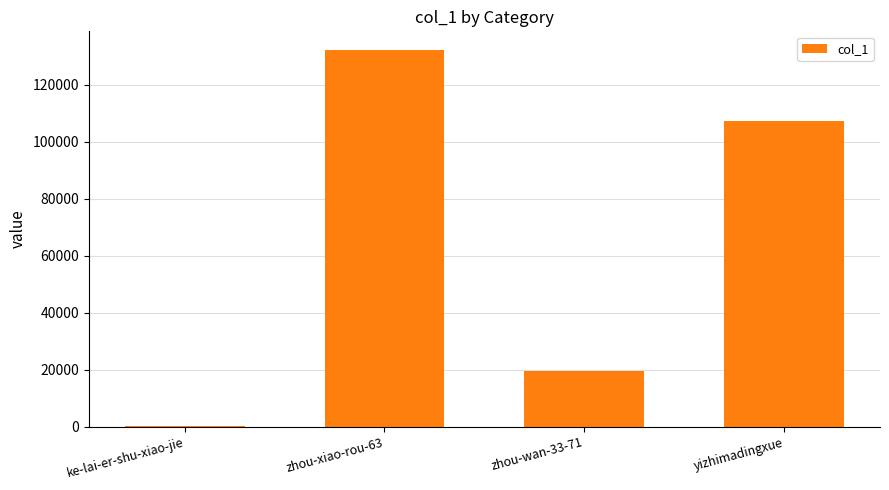

What is the sum of all values?

258804